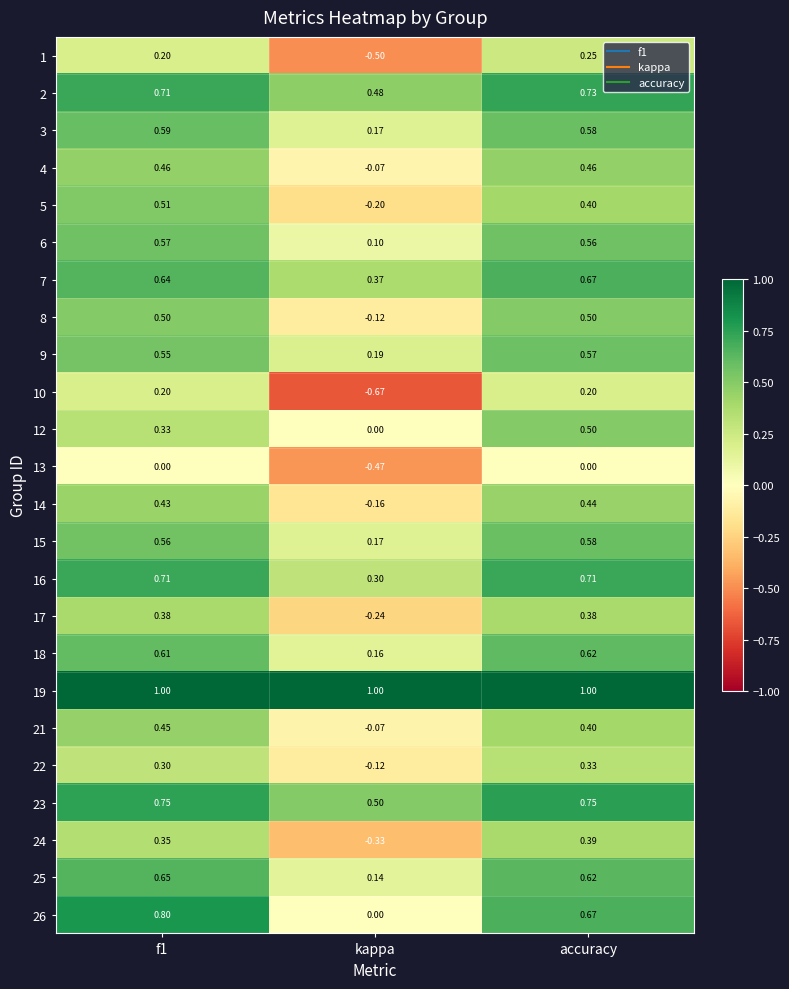

Is the value of 25 at kappa greater than the value of 24 at kappa?

Yes